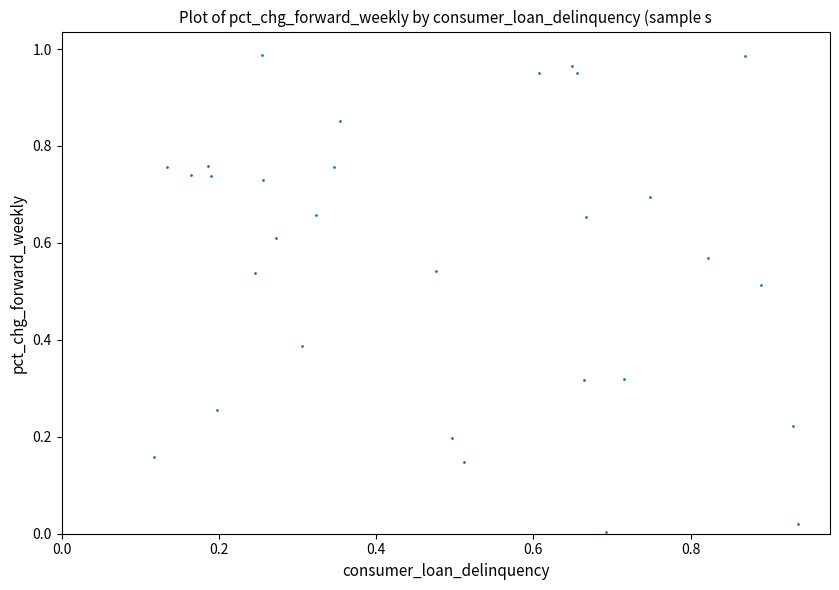

How many points are shown in the scatter plot?

30